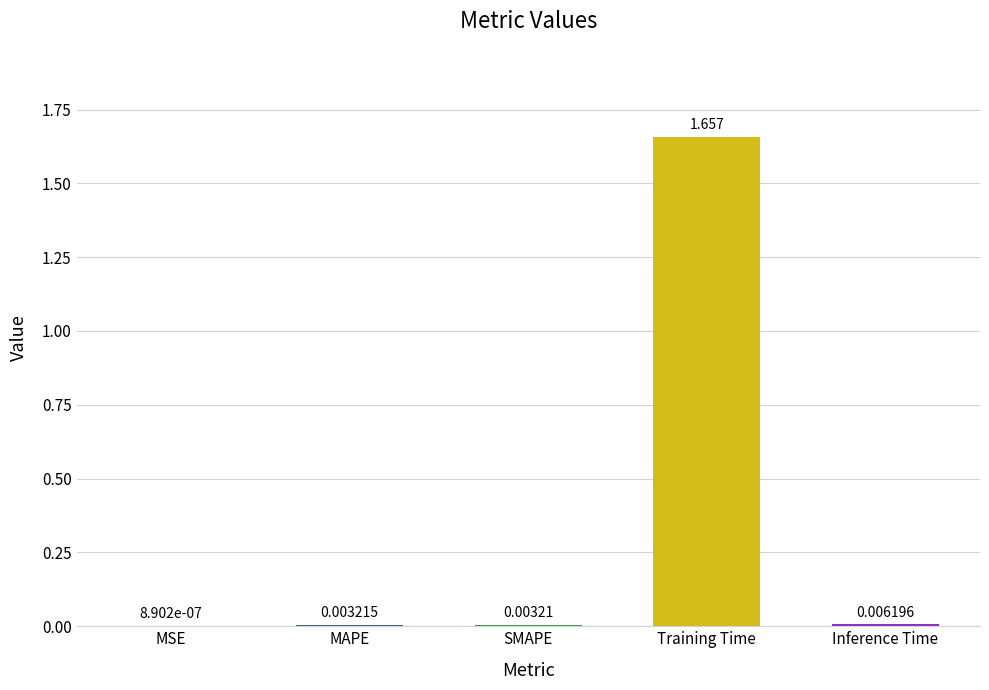

What is the average value?

0.3